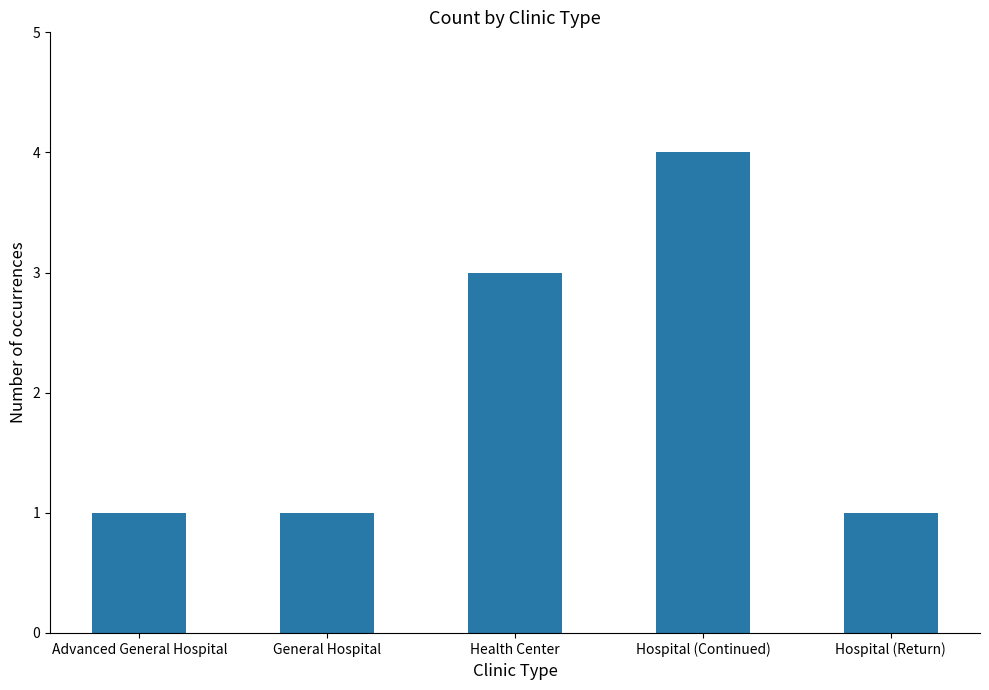

What is the sum of the values at Health Center and Hospital (Return)?

4